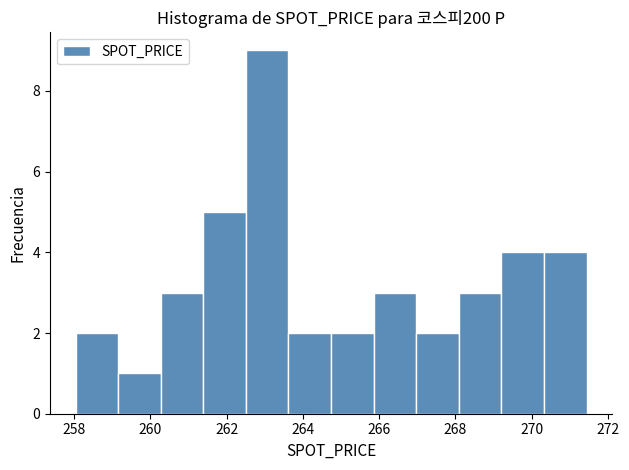

Reading left to right, transcribe this chart: for each bar, give the range it covers on the x-axis and its height. Neither the bar edges nor the heights are printed on the chart, so give them approximately, as read against the axes.

258.0 to 259.2: 2
259.2 to 260.2: 1
260.2 to 261.4: 3
261.4 to 262.6: 5
262.6 to 263.6: 9
263.6 to 264.8: 2
264.8 to 265.8: 2
265.8 to 267.0: 3
267.0 to 268.0: 2
268.0 to 269.2: 3
269.2 to 270.4: 4
270.4 to 271.4: 4